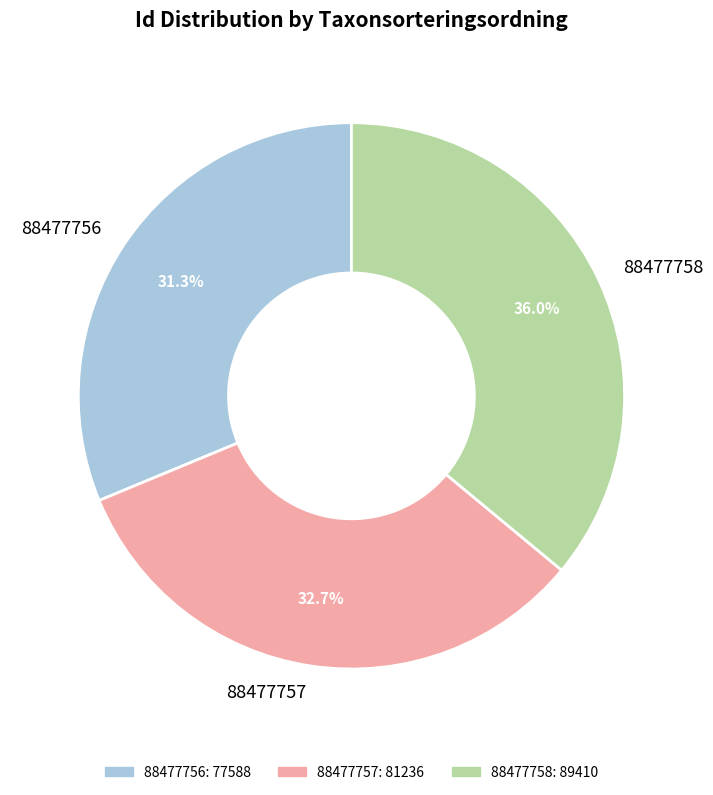

Count the number of slices in the pie.

3